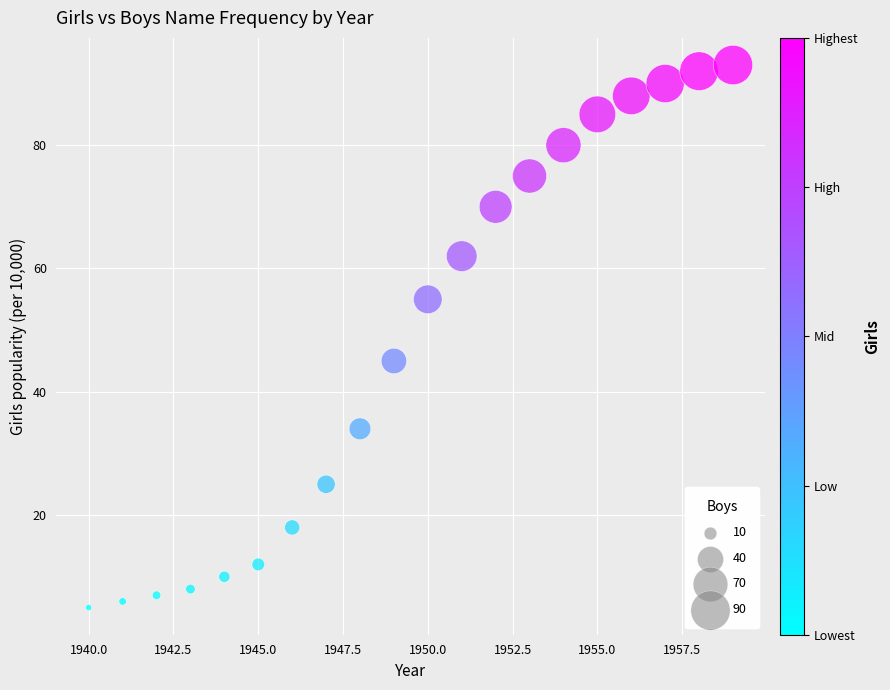

What Y value in the scatter plot is closest to 49?

45